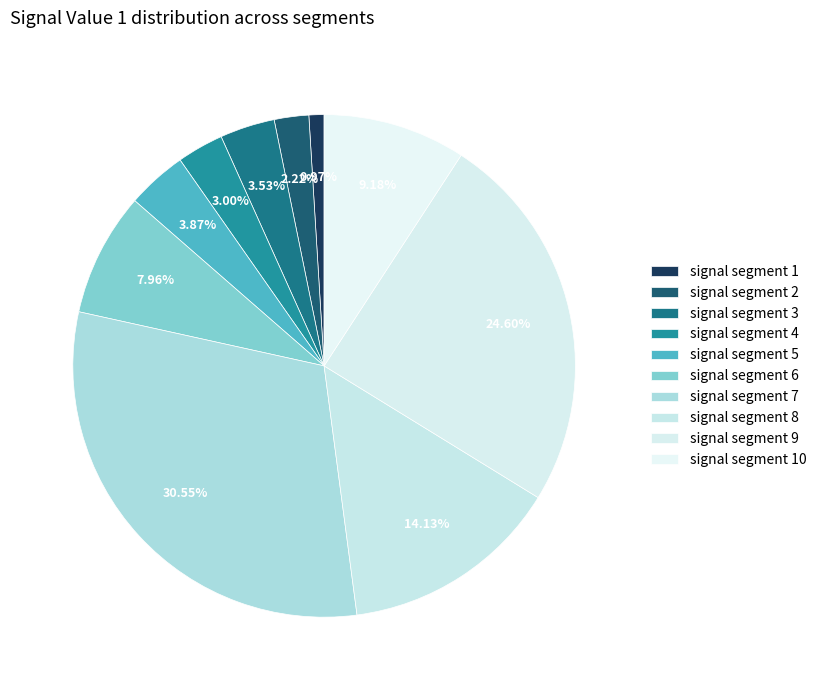

To the nearest percent, what is the average slice percentage?

10%